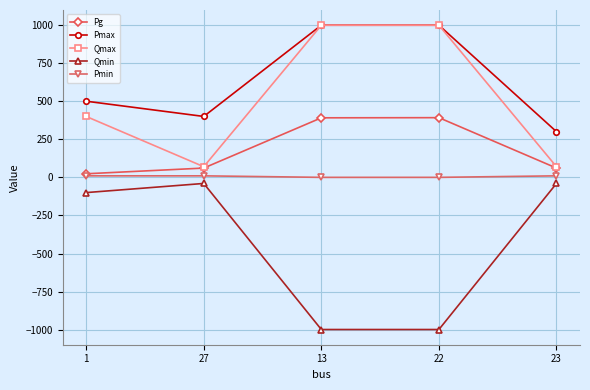

What is the spread (max minus min) of values at 22?

1998.0